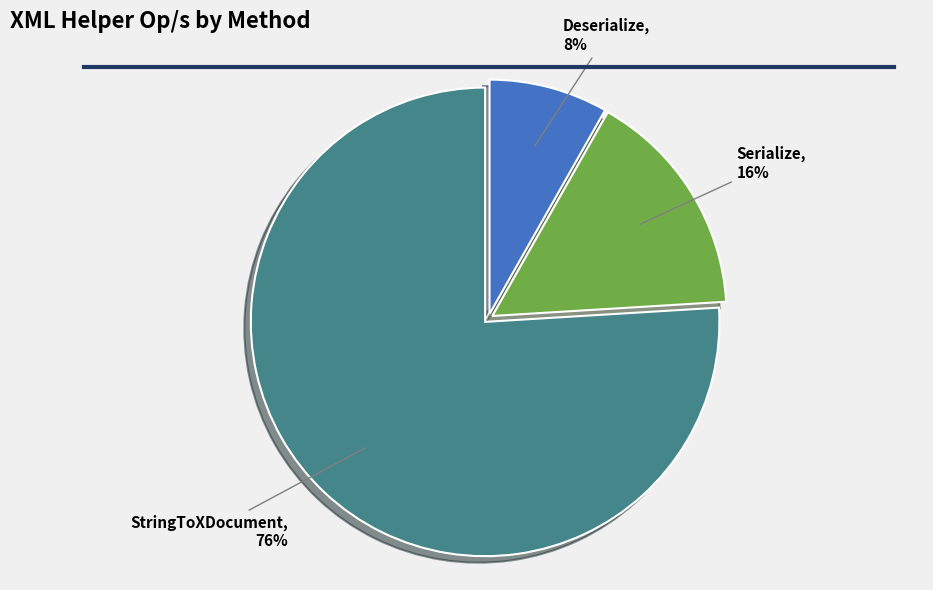

Rank the categories by value from highest to lowest.

StringToXDocument, Serialize, Deserialize